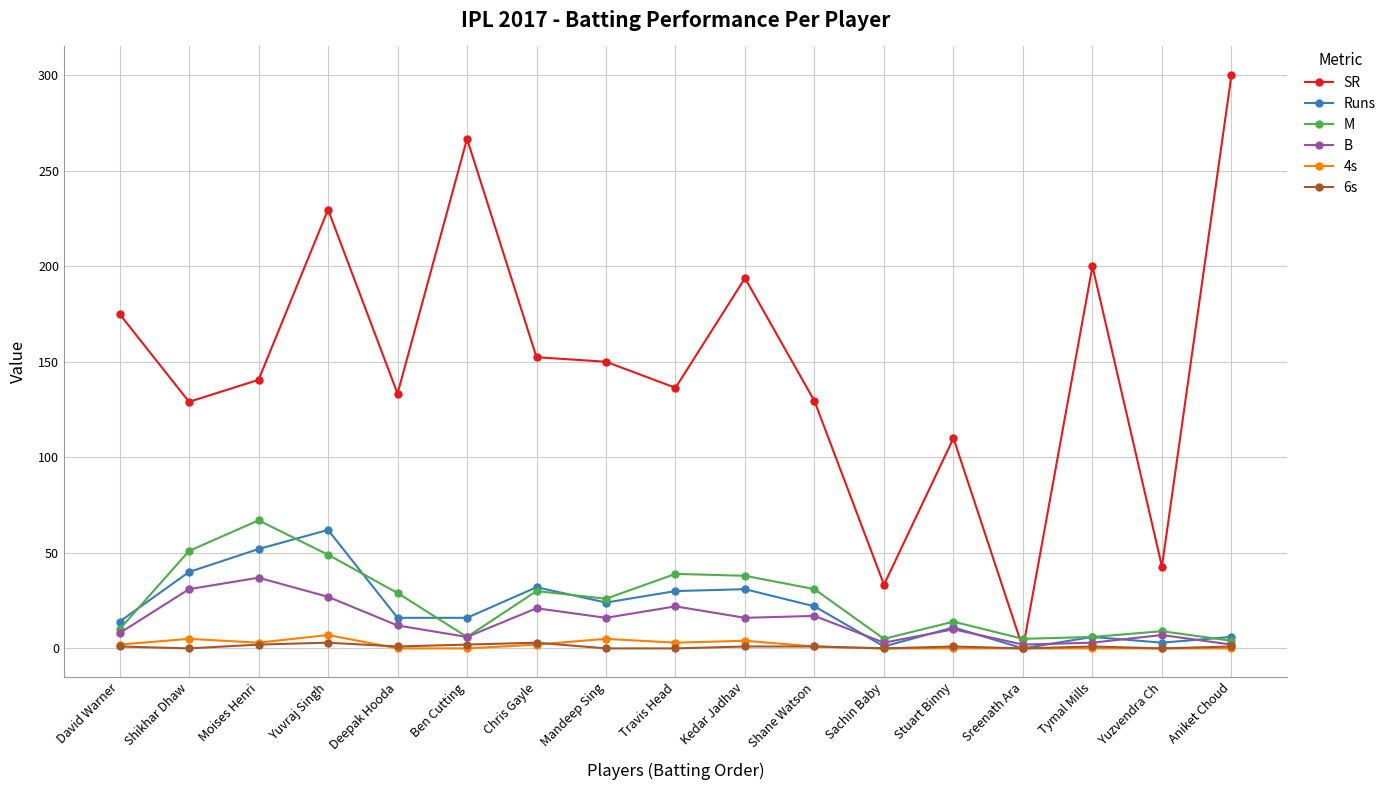

What is the difference between the highest and lowest values at Yuvraj Singh?

226.6